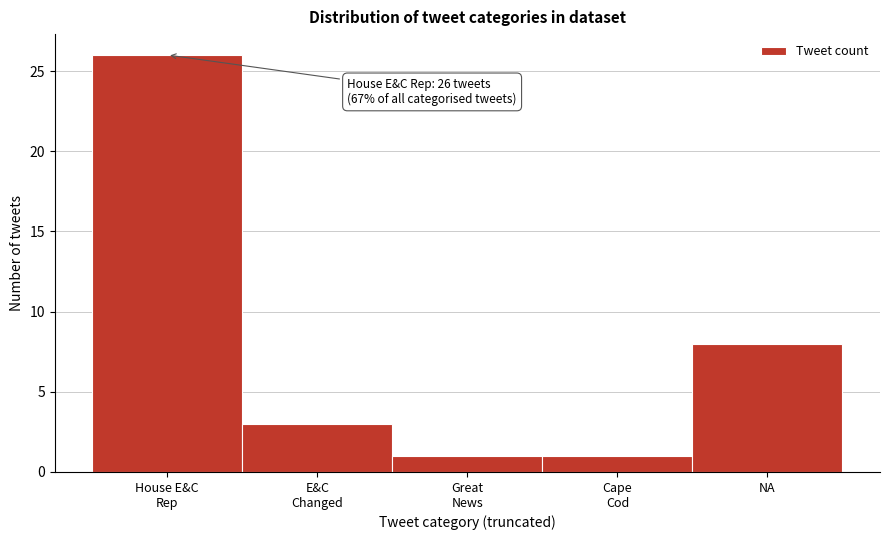

Reading left to right, transcribe all the data shown in this chart.

26	3	1	1	8